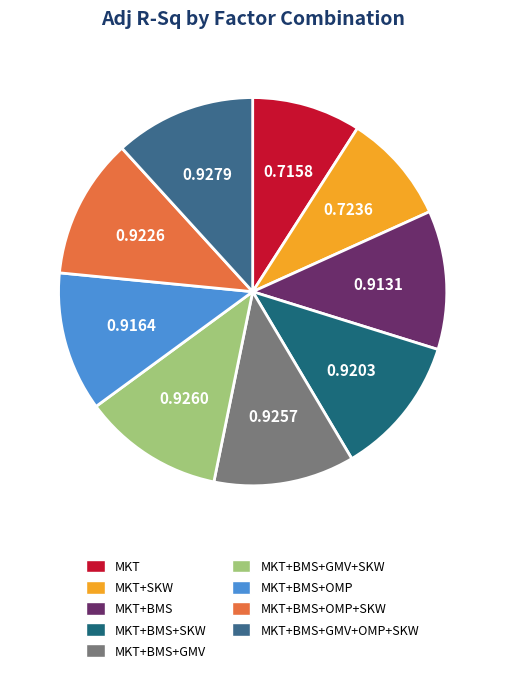

Which slice is the largest?

MKT+BMS+GMV+OMP+SKW